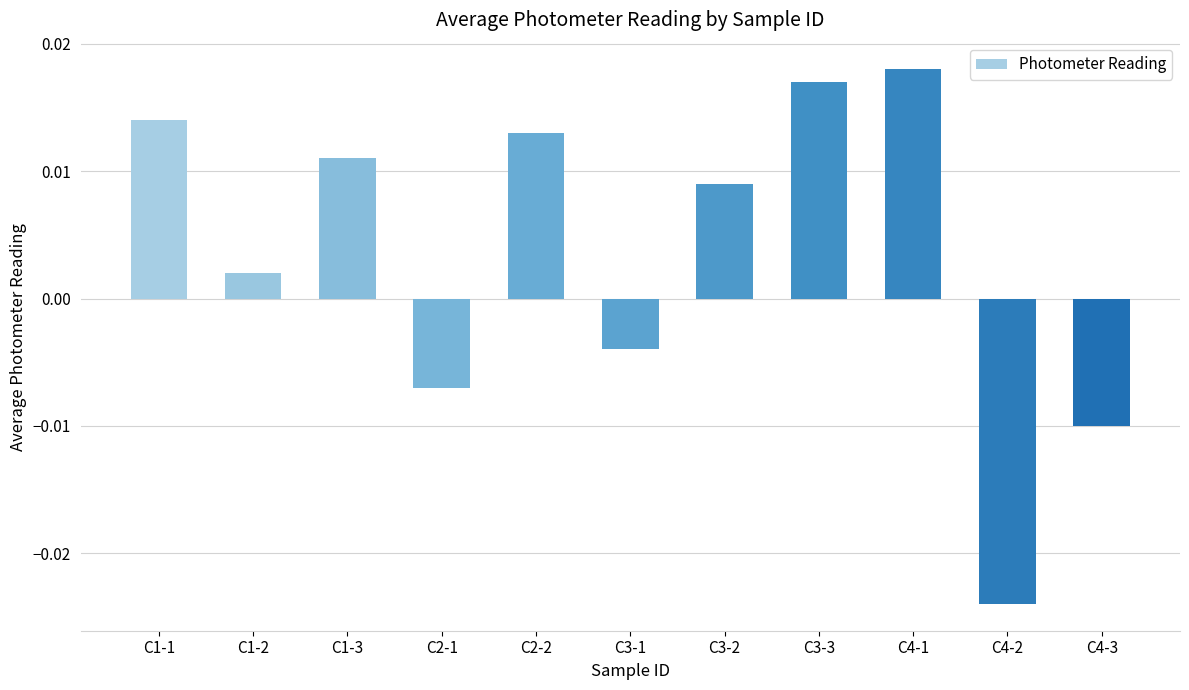

What is the label of the 1st bar from the left?

C1-1